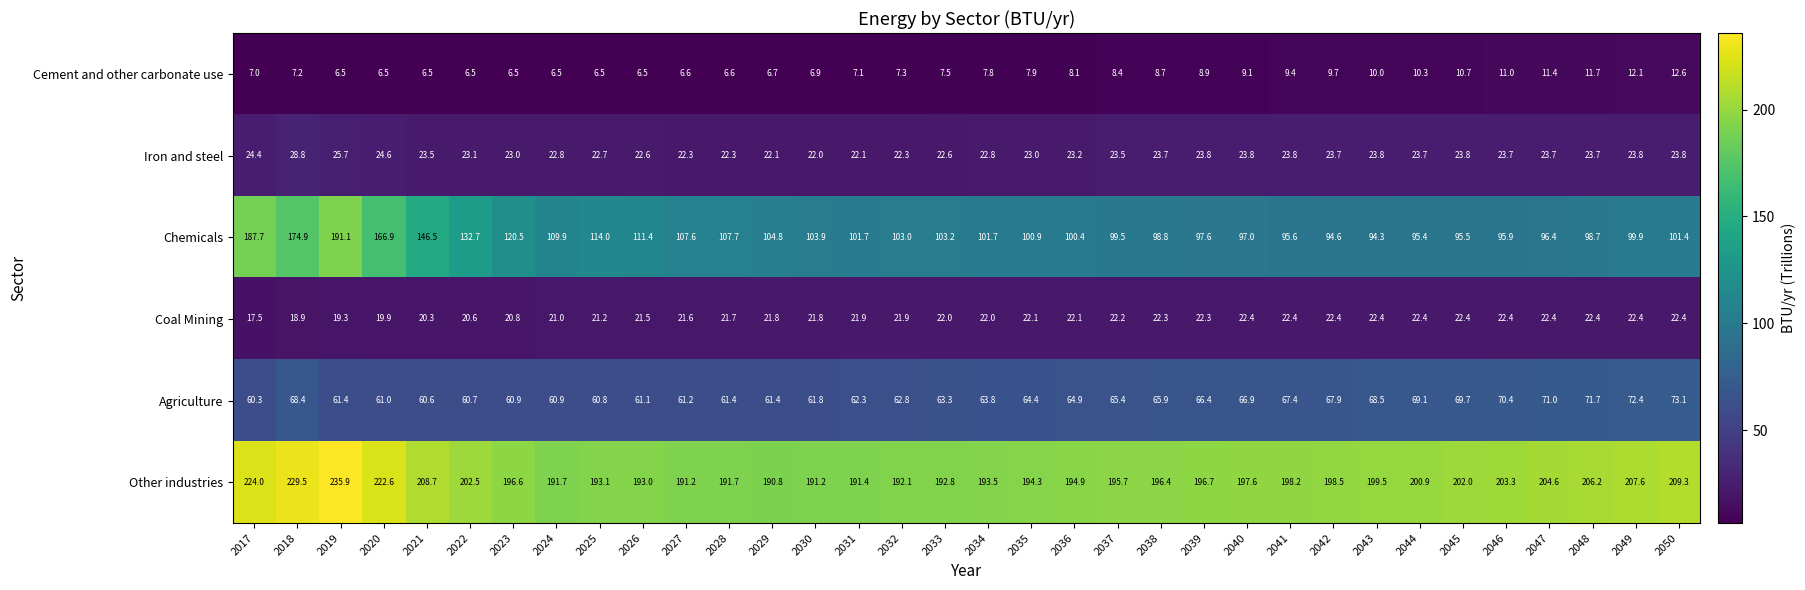

At how many categories does at least one series exceed 148?

34